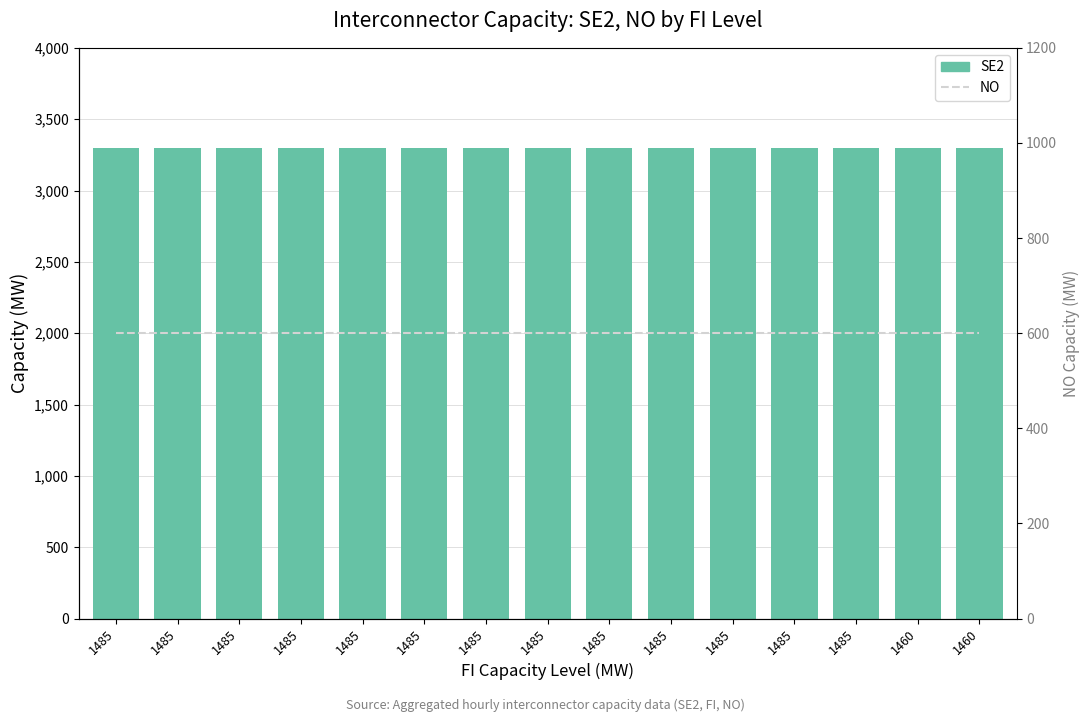

Reading right to left, what are all the values shown in this chart?

SE2: 3300	3300	3300	3300	3300	3300	3300	3300	3300	3300	3300	3300	3300	3300	3300
NO: 600	600	600	600	600	600	600	600	600	600	600	600	600	600	600